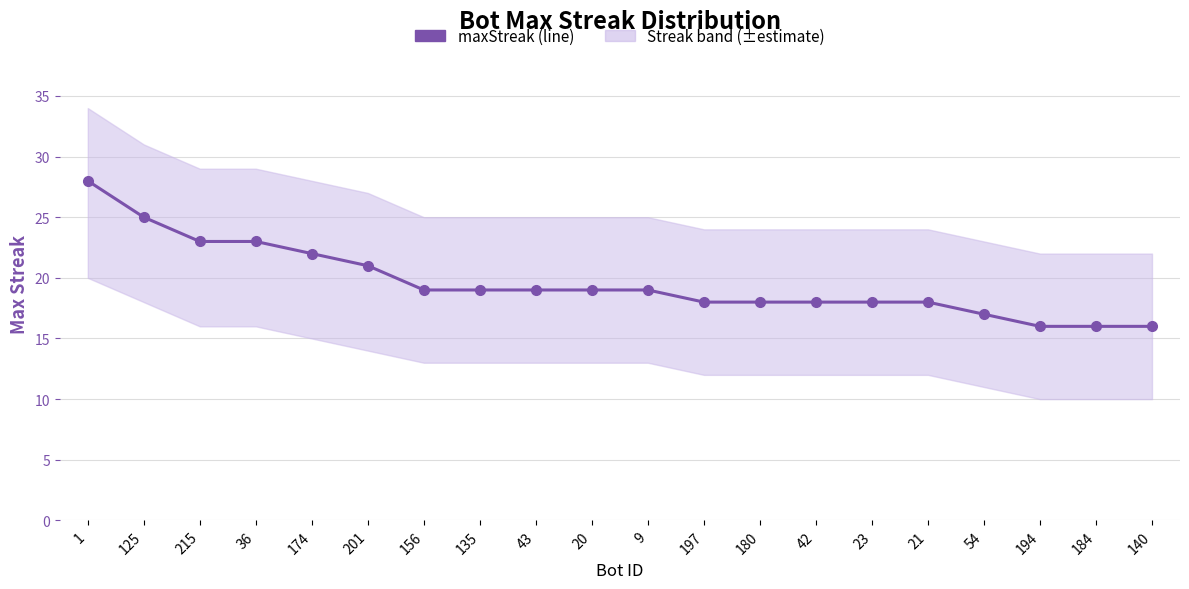

What is the label of the 13th point from the left?

180